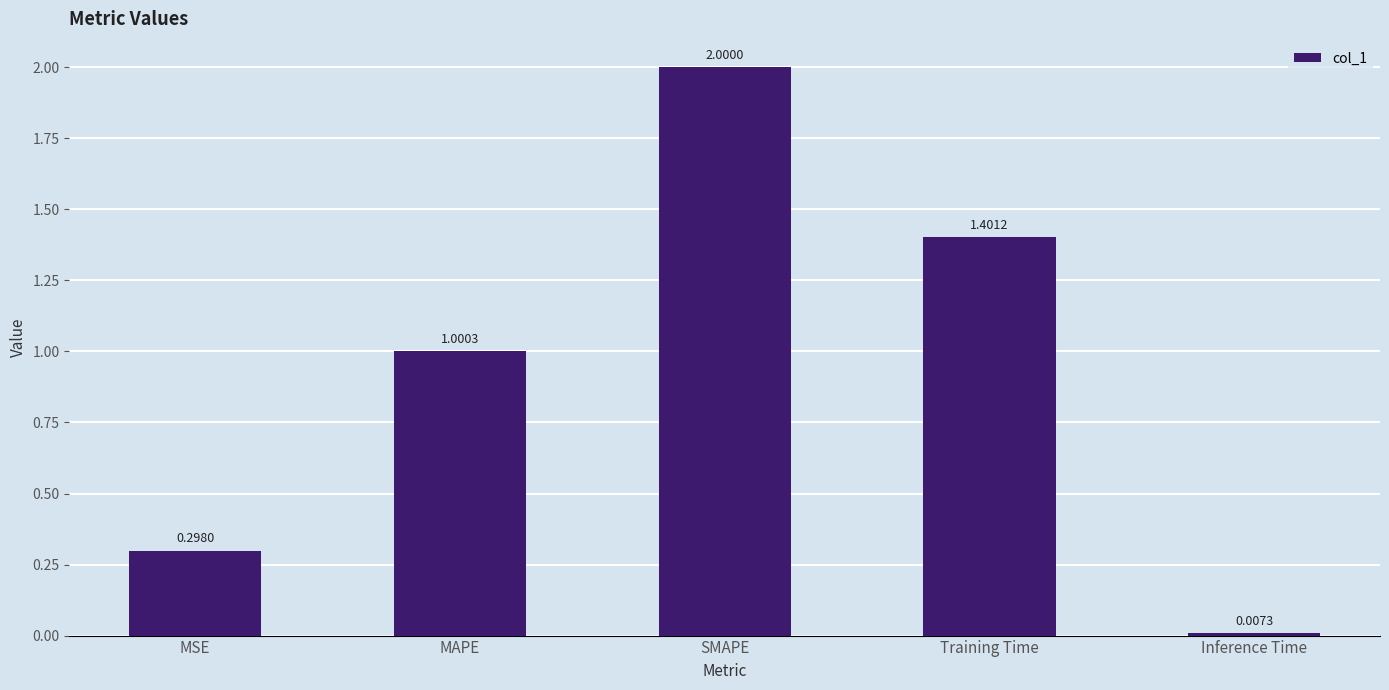

What is the difference between the values at MSE and MAPE?

0.7